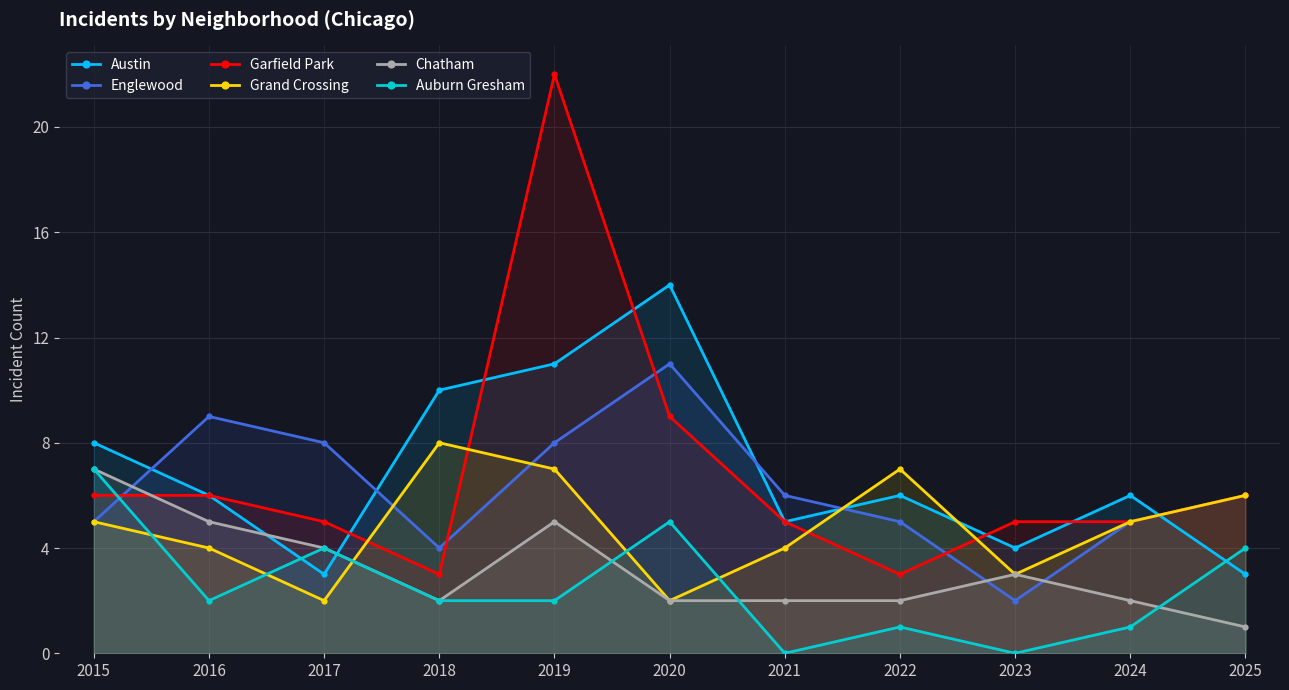

What is the difference between the highest and lowest values at 2022?

6